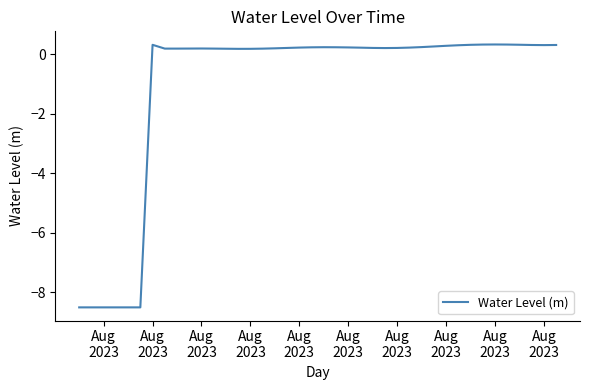

What is the smallest value displayed?

-8.5